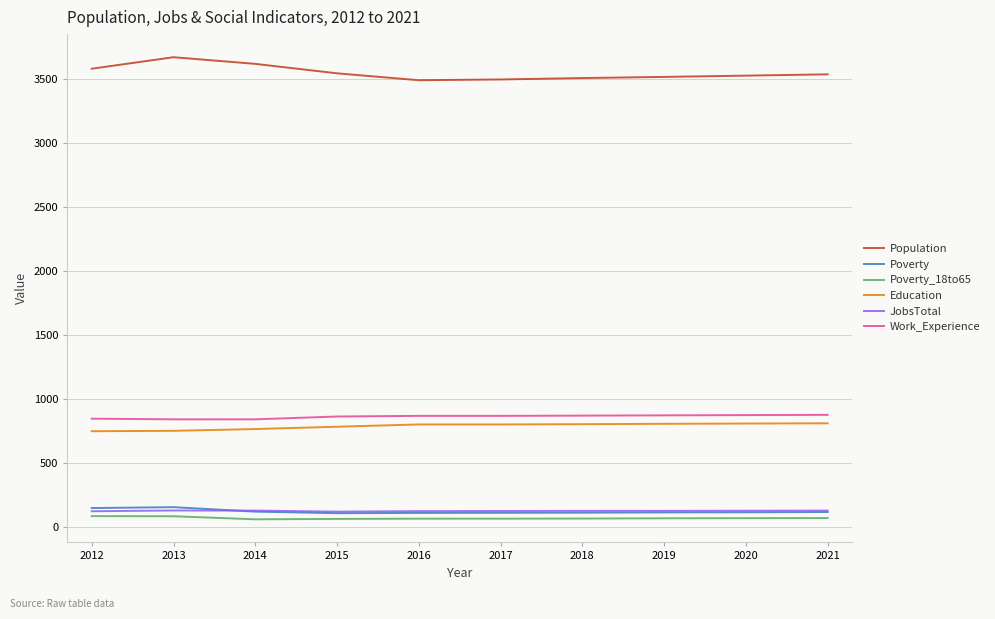

True or false: Education and JobsTotal cross at least once.

False